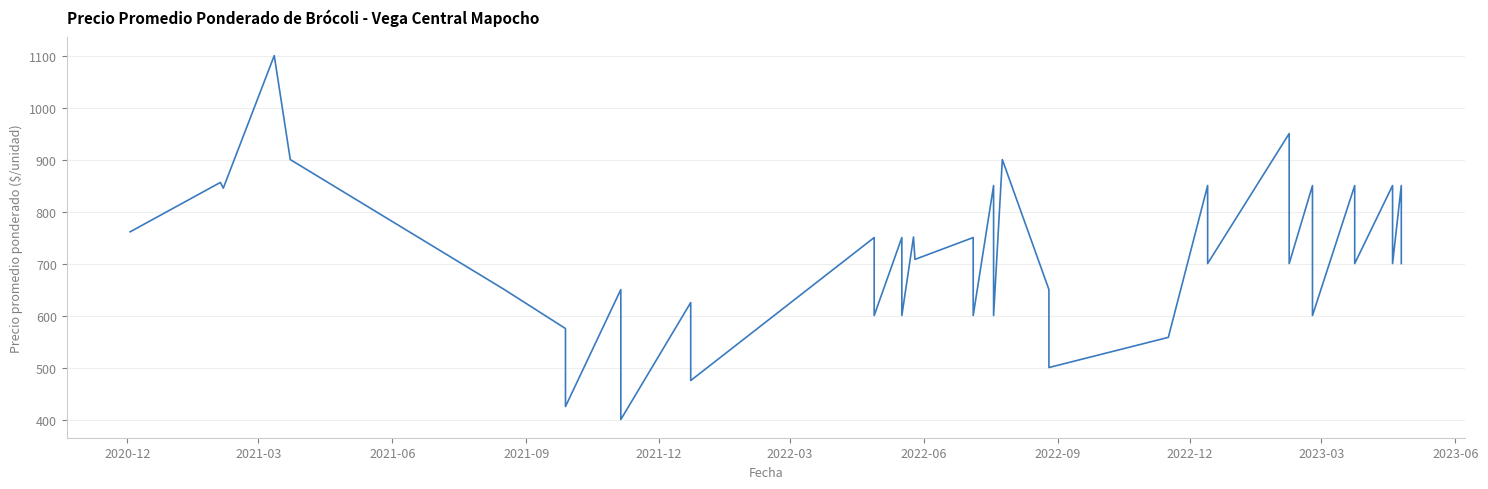

What is the average value?

703